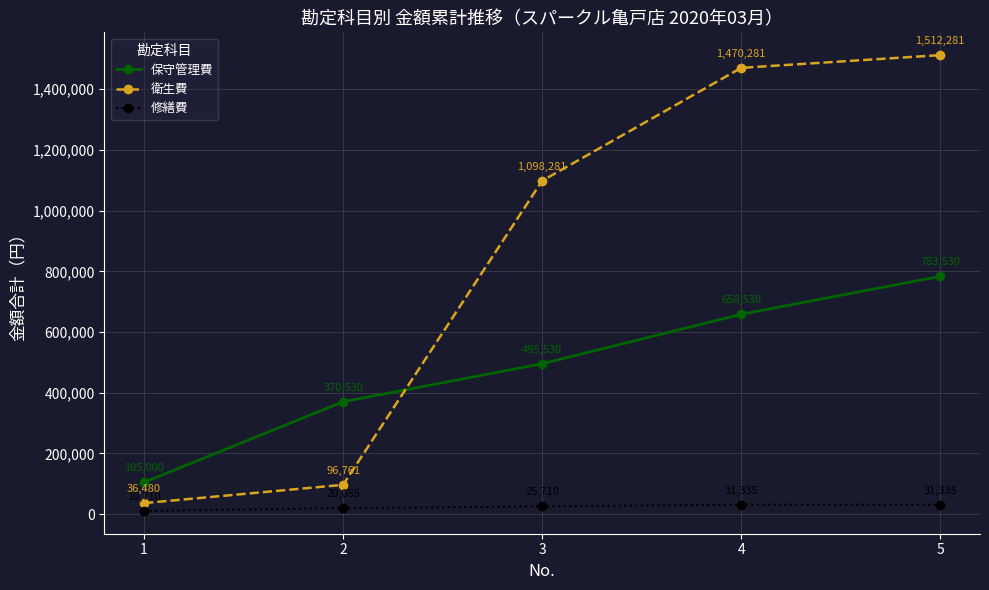

Which series has the largest total across all categories?

衛生費